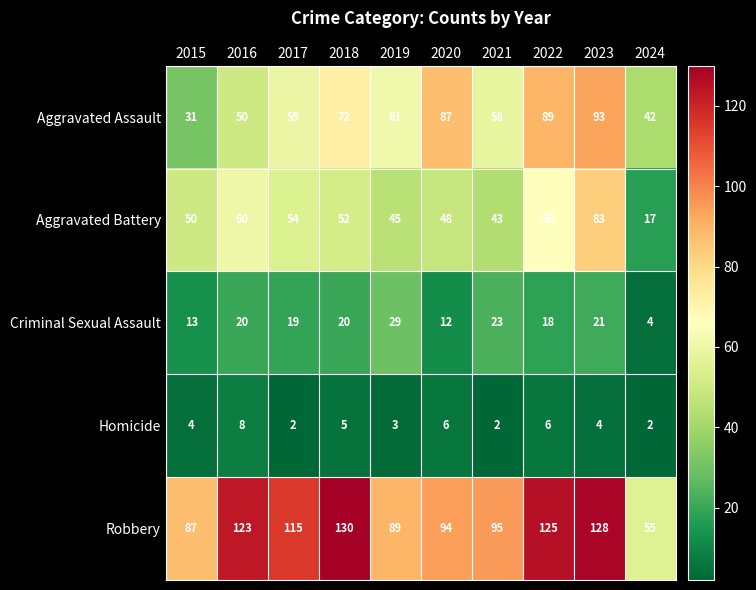

The Criminal Sexual Assault series shows 3 at 2024. True or false?

False